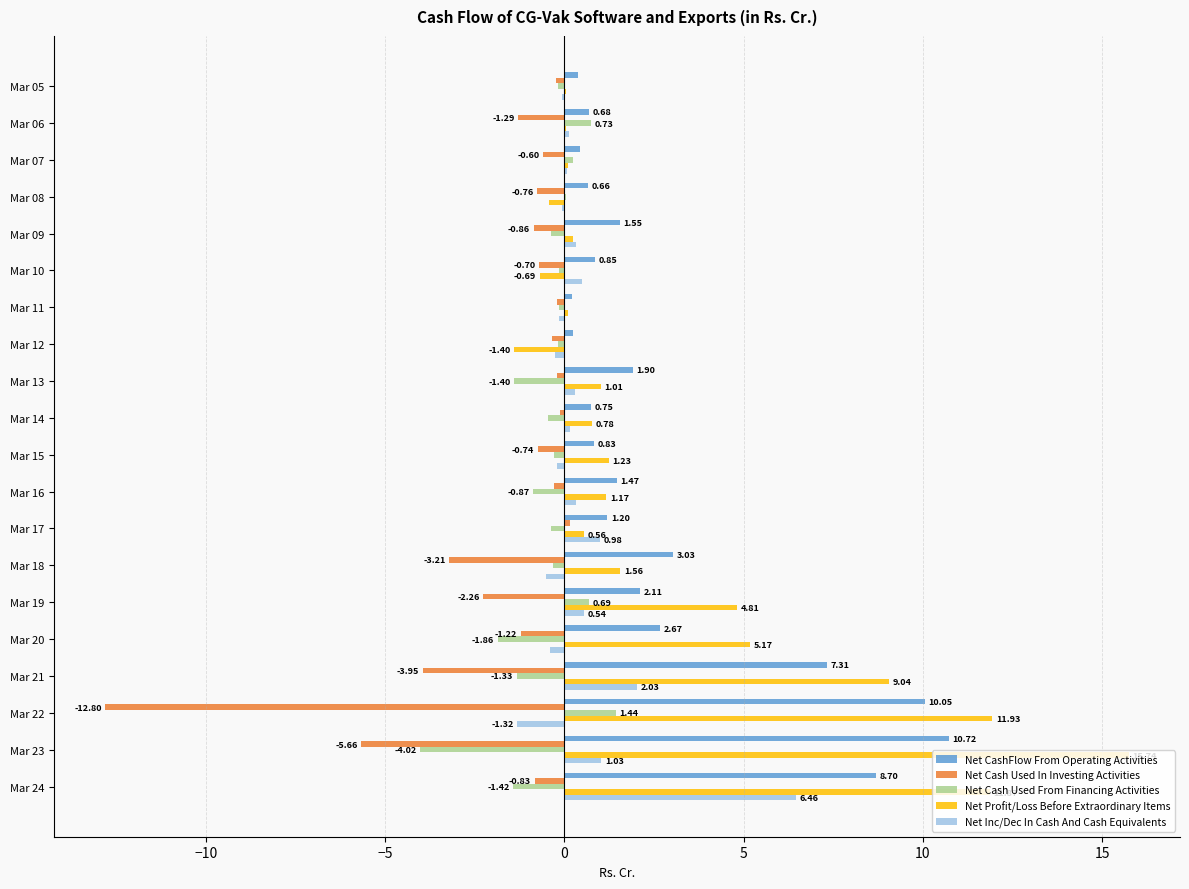

Between Mar 13 and Mar 24, which series saw the biggest shift?

Net Profit/Loss Before Extraordinary Items